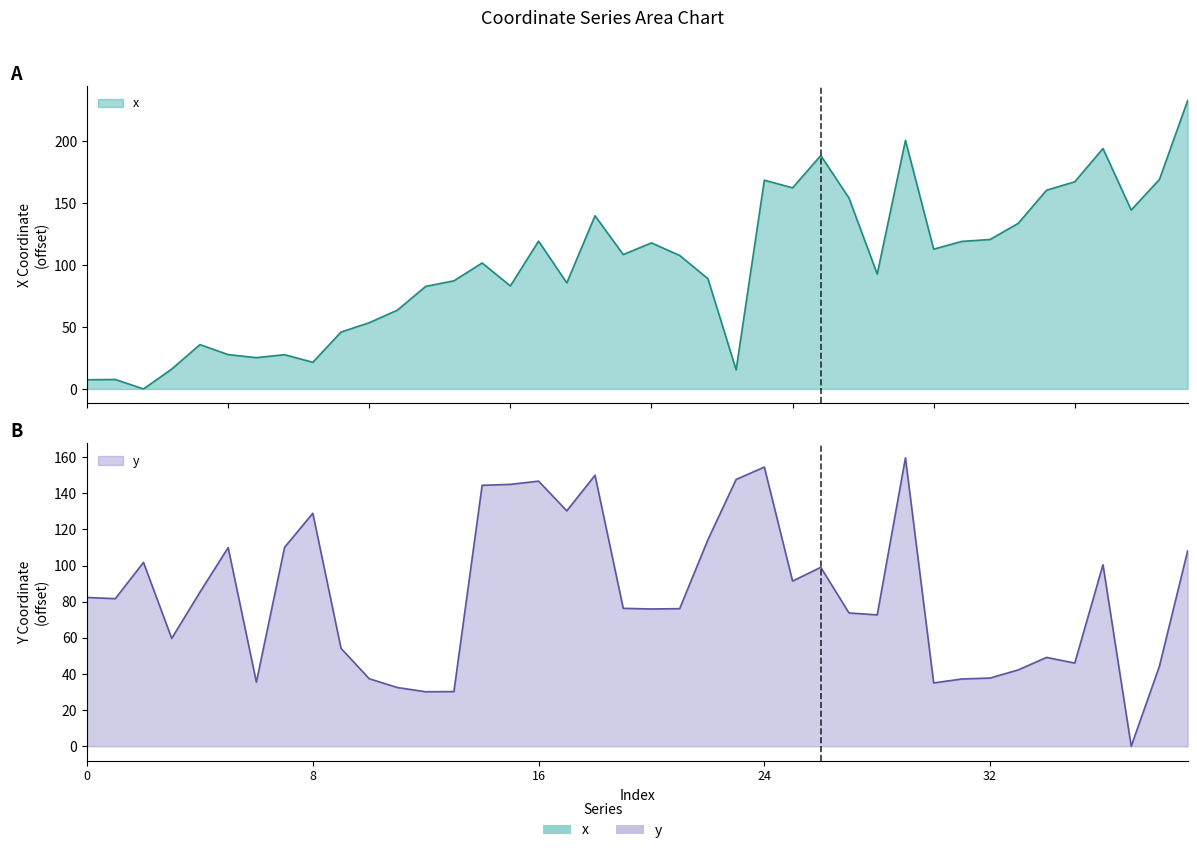

What is the difference between the highest and lowest values at 7?

82.5